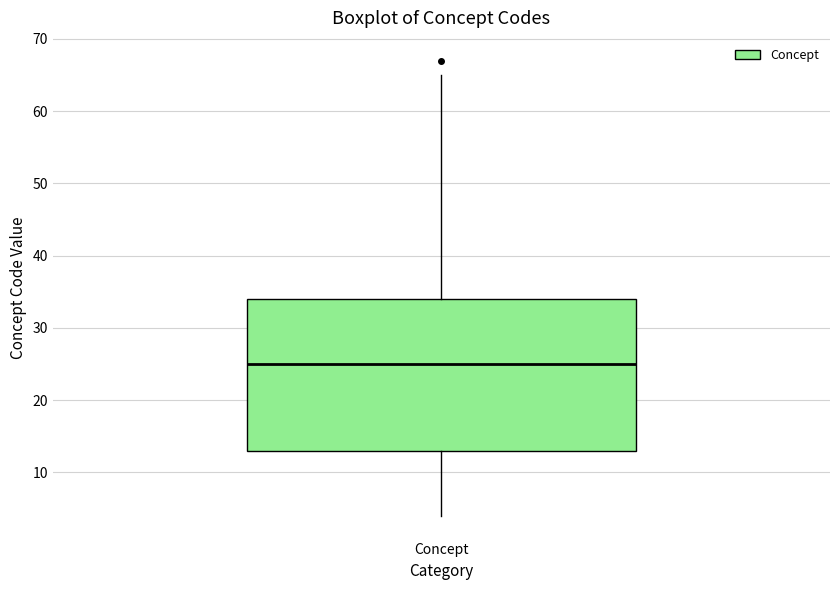

Where does the upper whisker of the box for Concept end on the y-axis? The values are not printed on the chart, so give them approximately, as read against the axis.

65